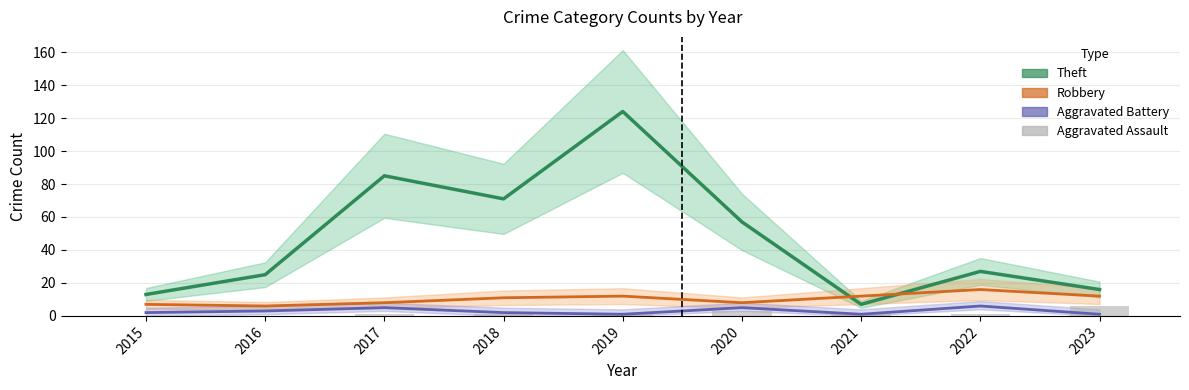

How many bars are there in total?

36